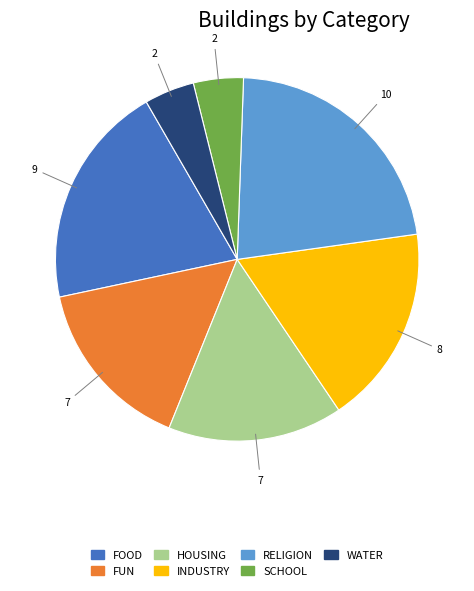

Is there a majority slice in this chart?

No